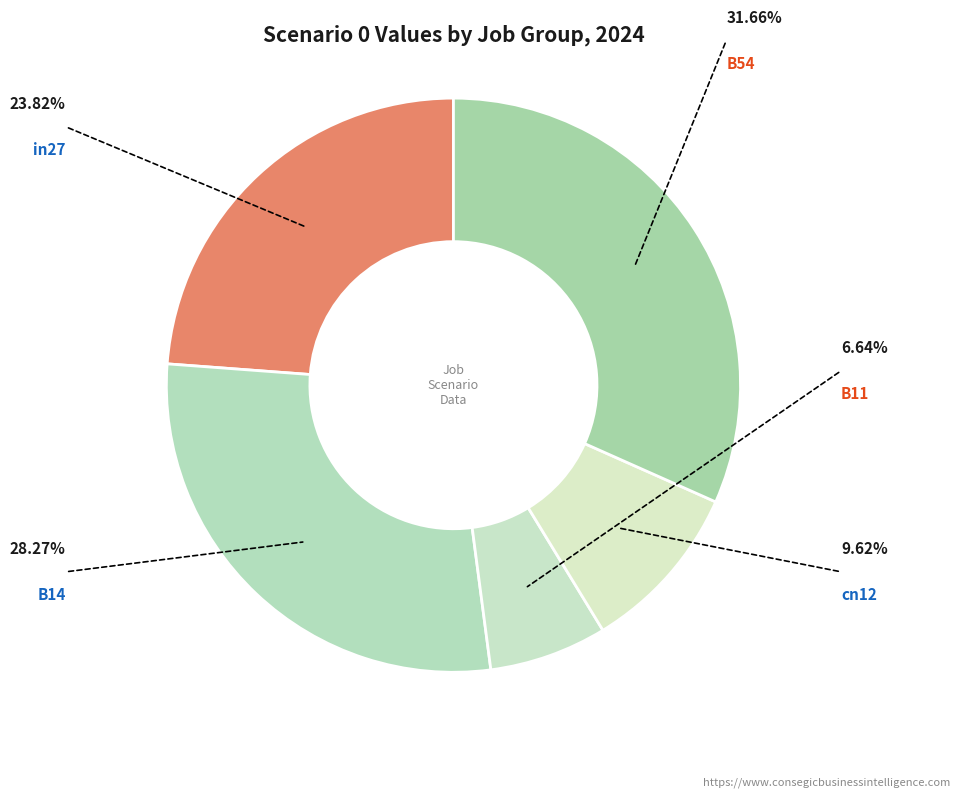

Which category has the biggest portion of the pie?

B54